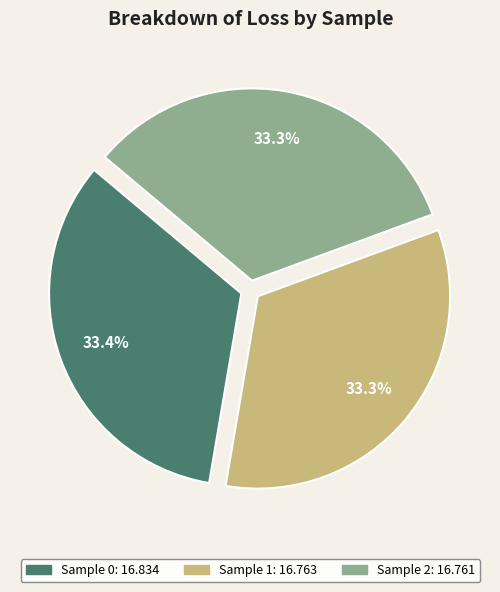

Is there any slice that represents more than half of the pie?

No